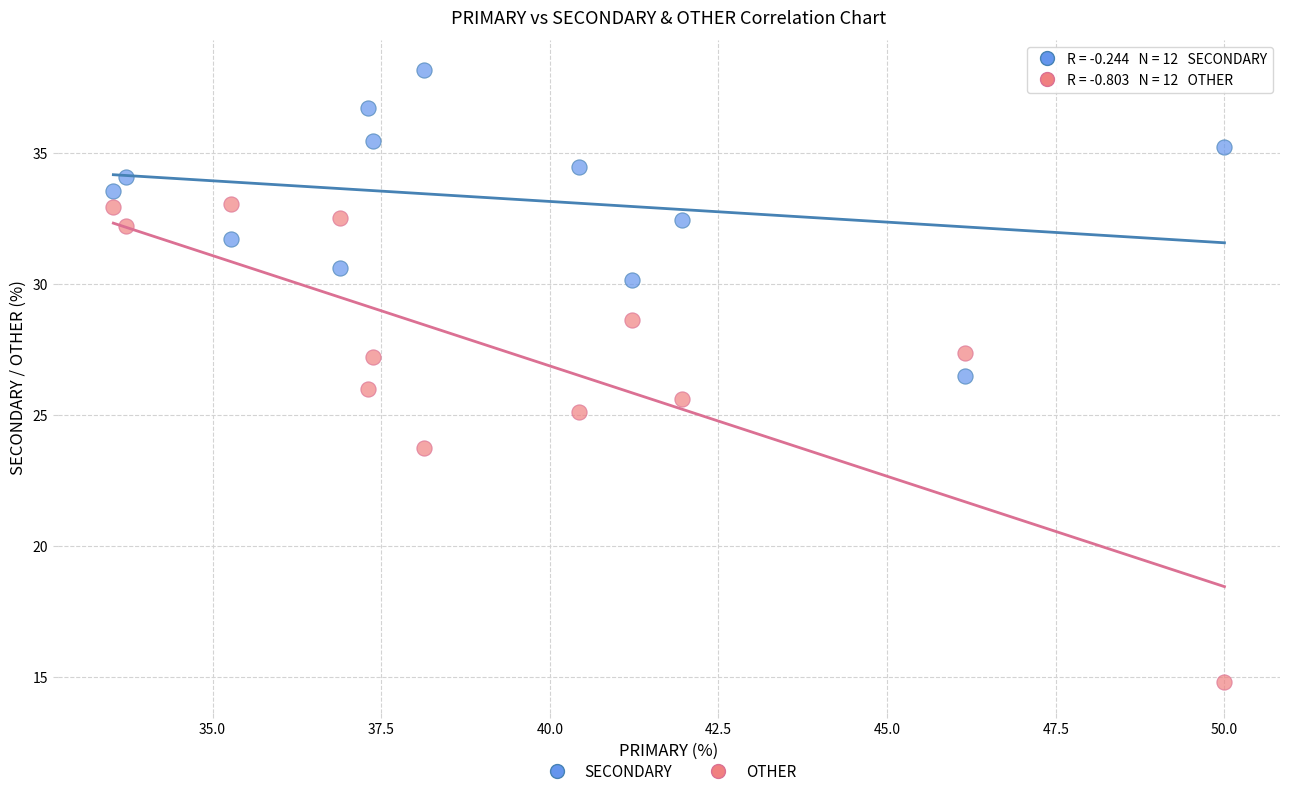

Which series contains the lowest Y value?

OTHER